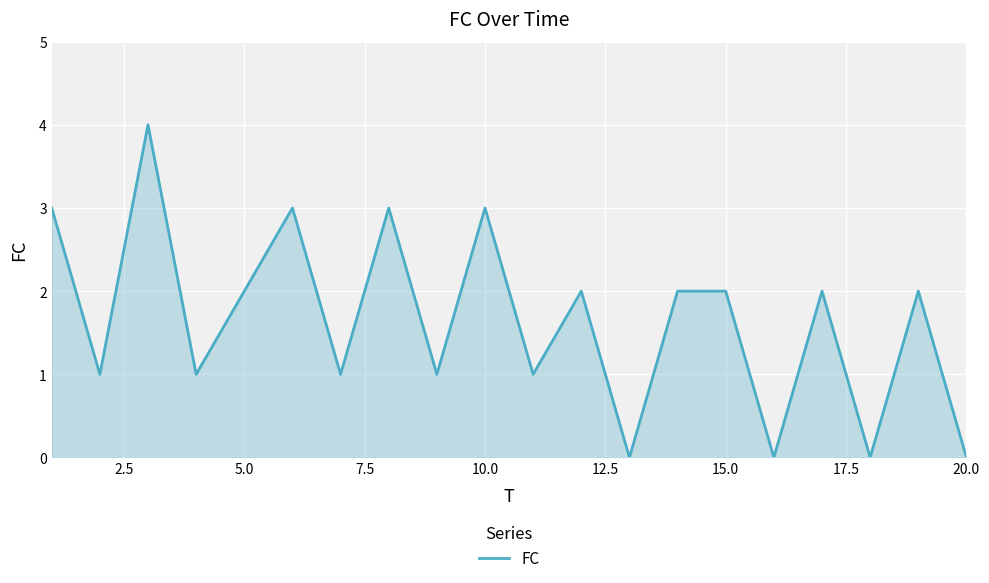

What is the maximum value shown in the chart?

4